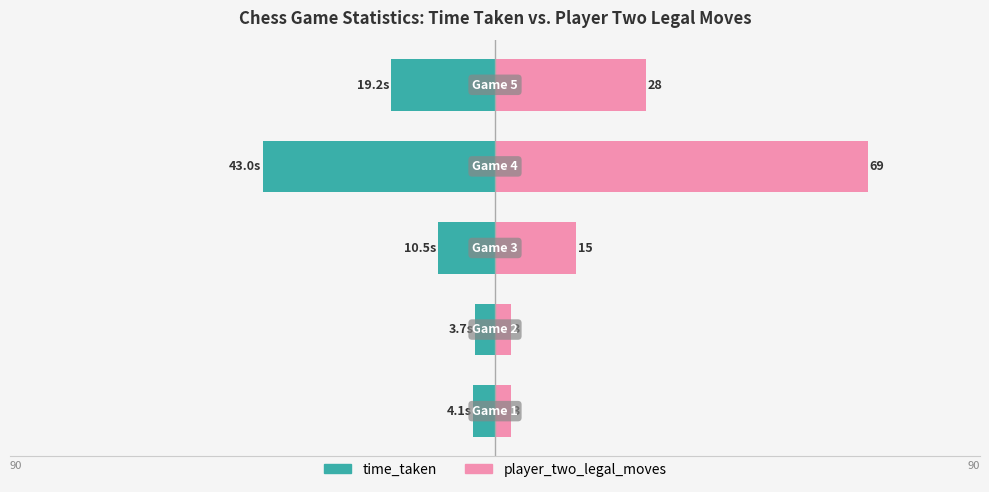

Reading left to right, list all the values displayed in this chart.

time_taken: -4.1	-3.7	-10.5	-43.0	-19.2
player_two_legal_moves: 3.0	3.0	15.0	69.0	28.0